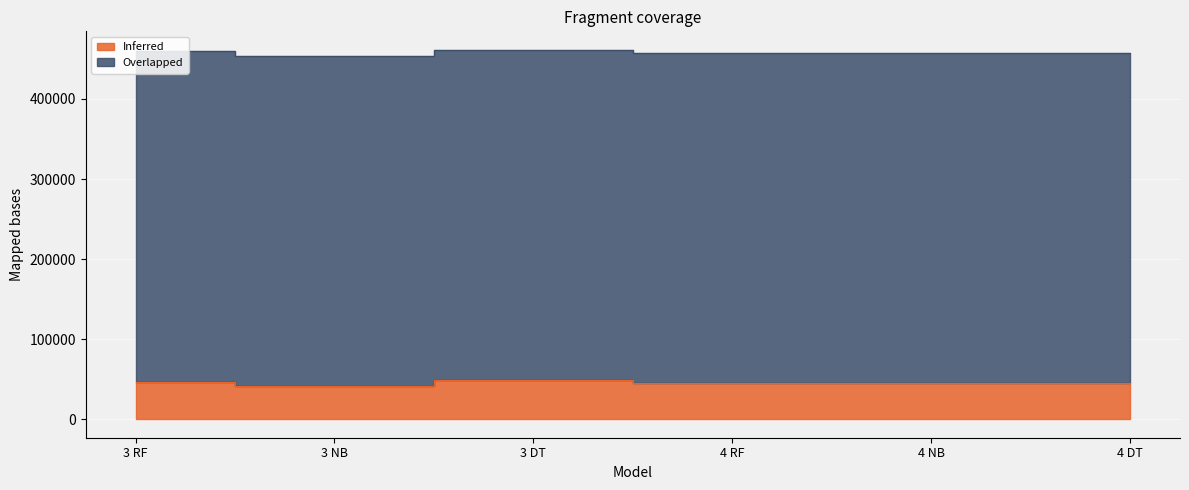

What is the maximum value shown in the chart?

48779.0